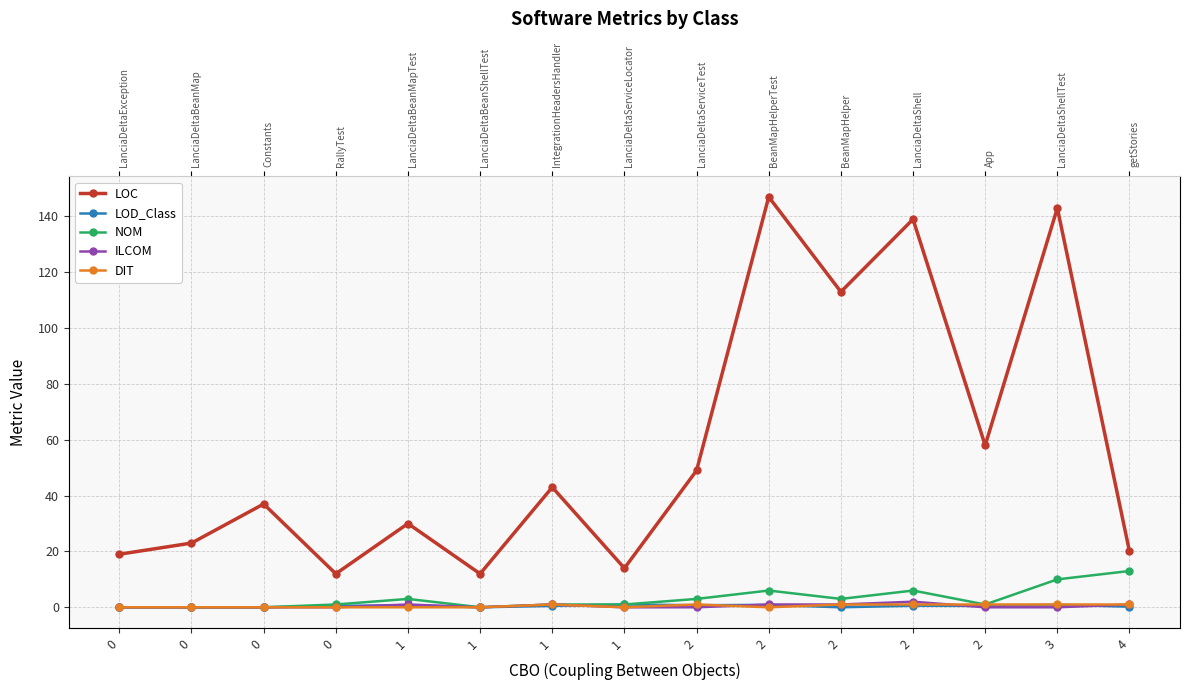

What is the average value of the DIT series?

0.5